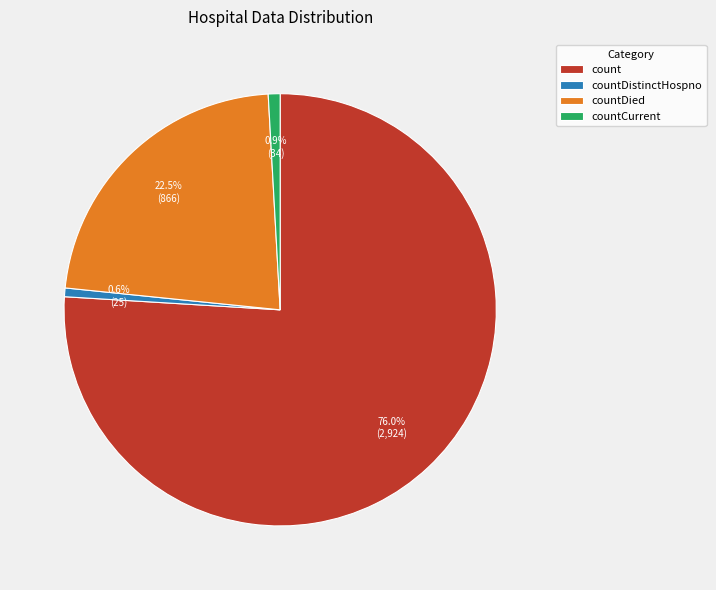

Does any single category account for the majority?

Yes